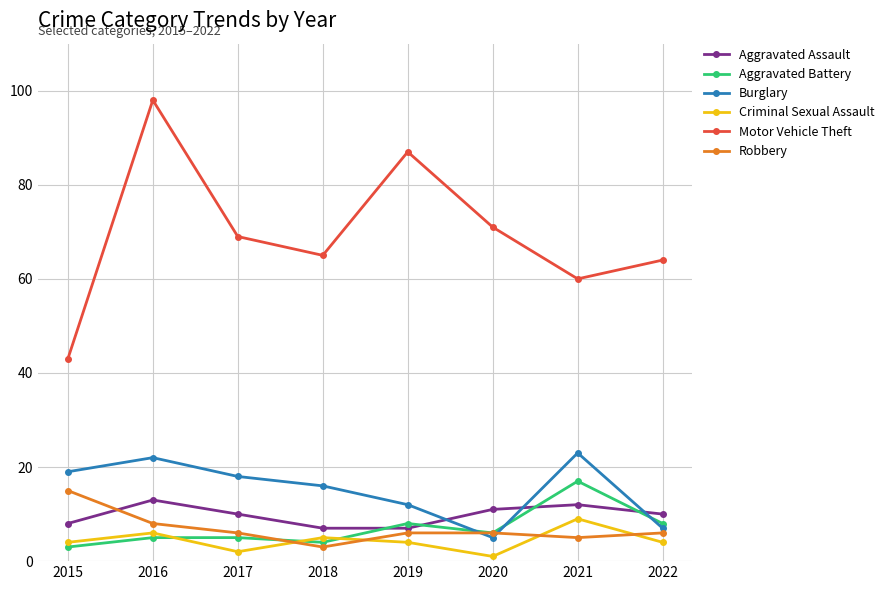

Is the value of Motor Vehicle Theft at 2021 greater than the value of Criminal Sexual Assault at 2020?

Yes